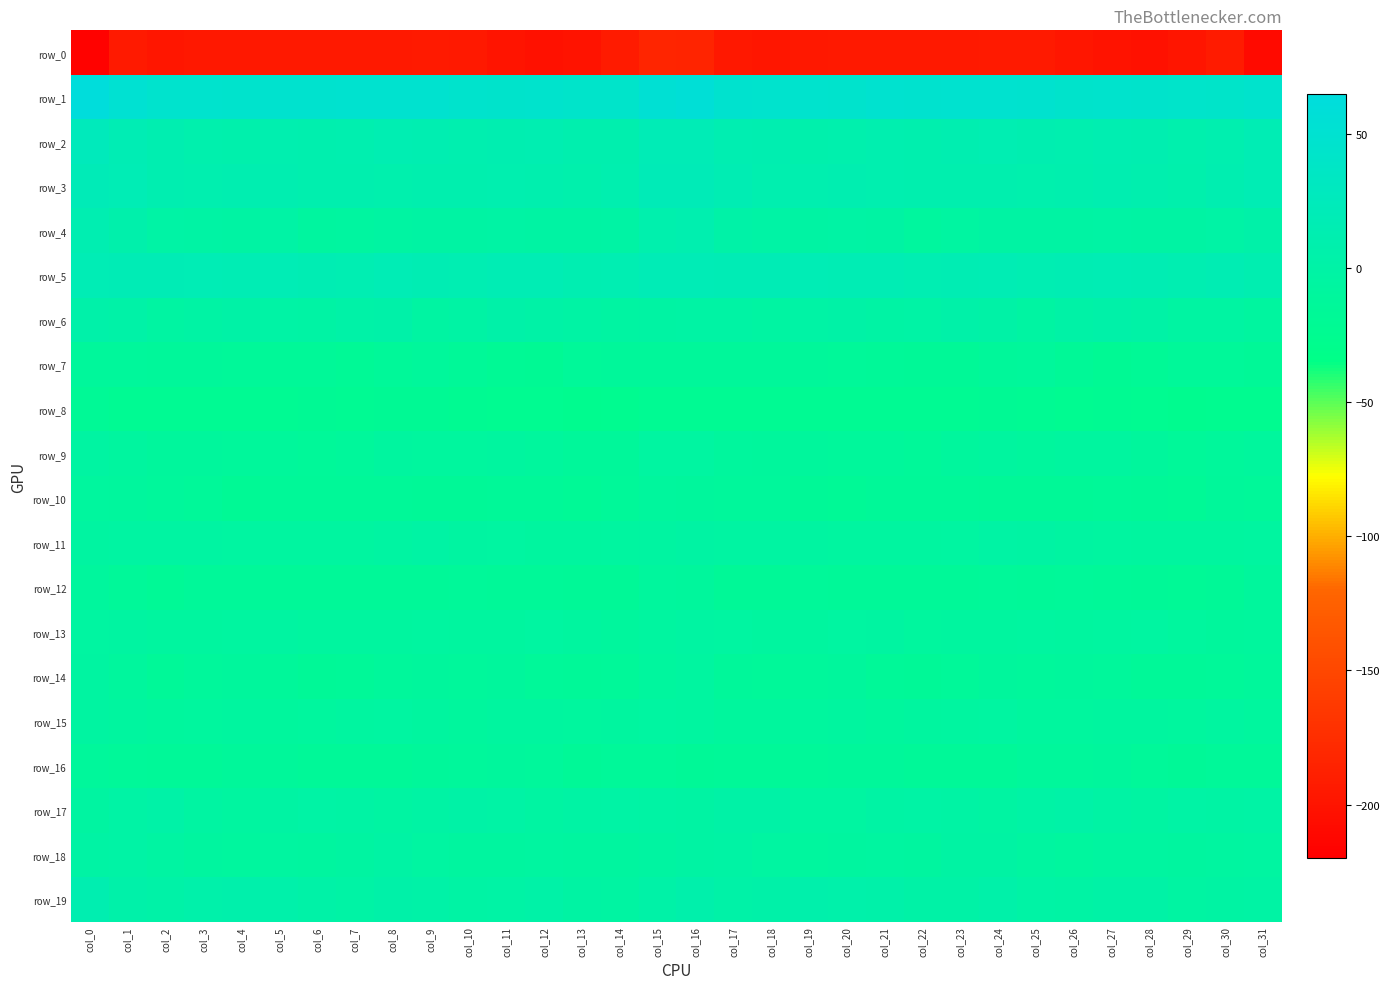

At how many categories does at least one series exceed 38?

32